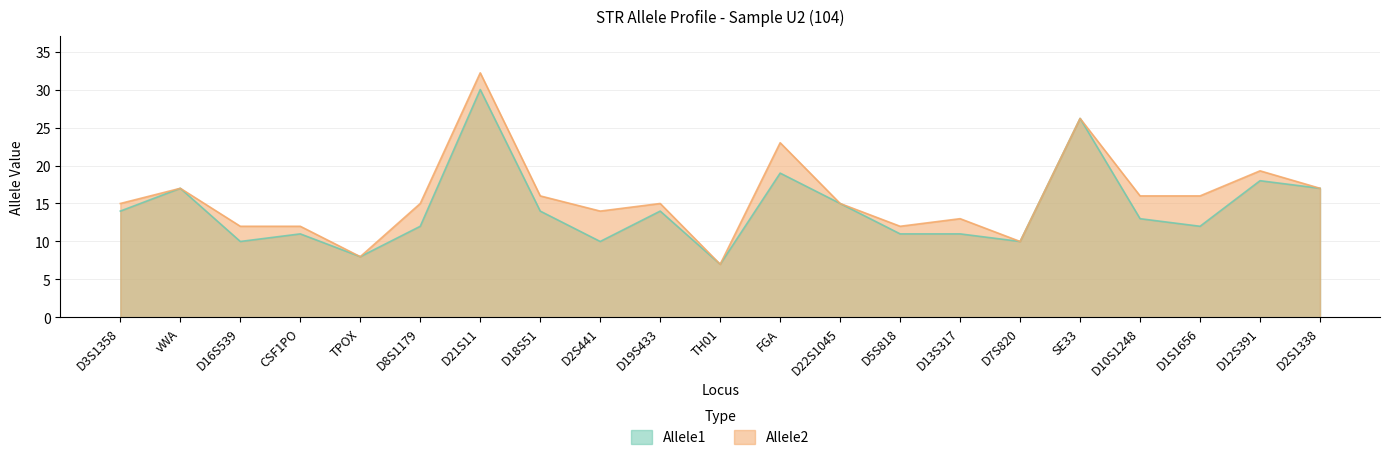

What is the average value of the Allele2 series?

15.7